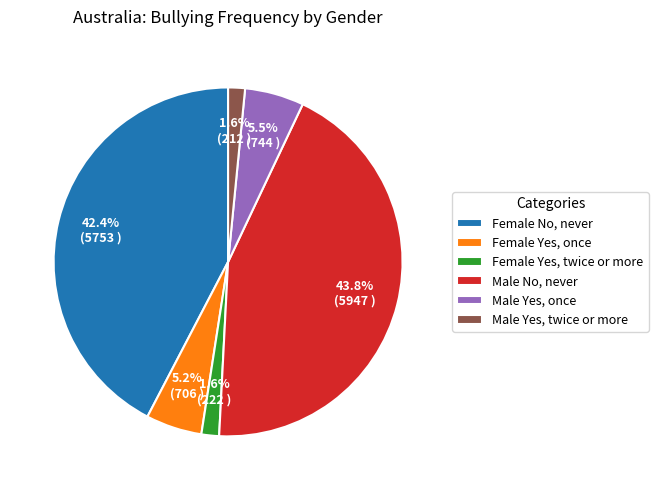

What percentage is NOT represented by Male Yes, twice or more?

98.4%